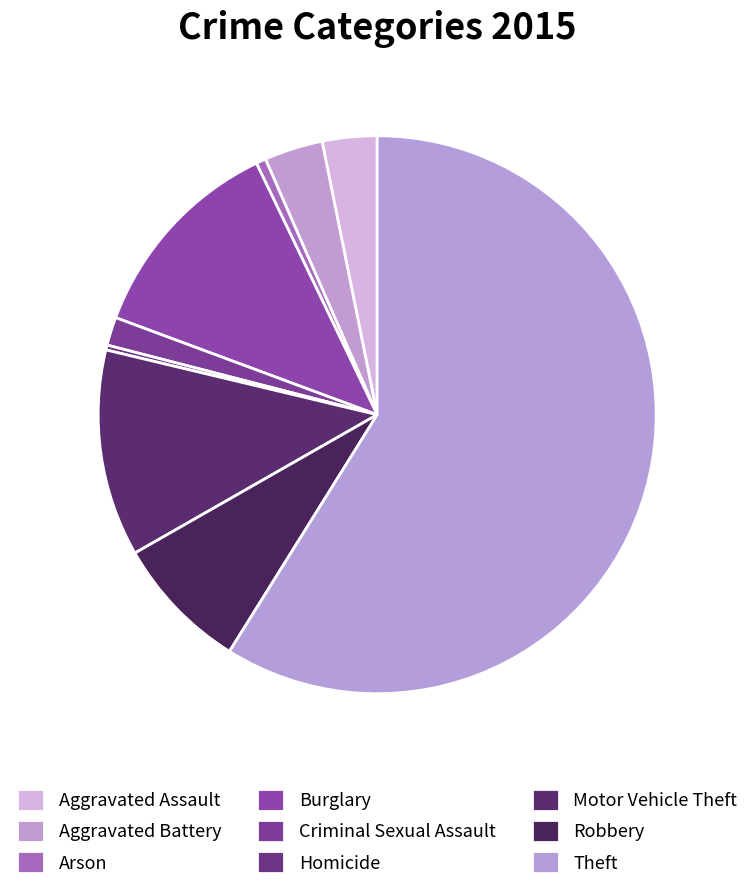

How many segments does this pie chart have?

9